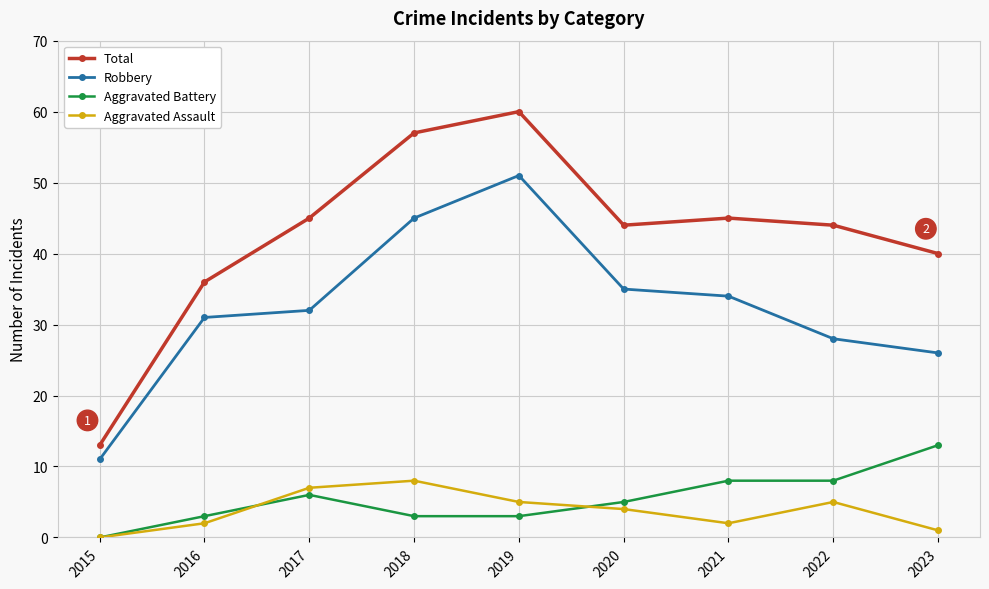

How many interior local peaks does the Total series have?

2